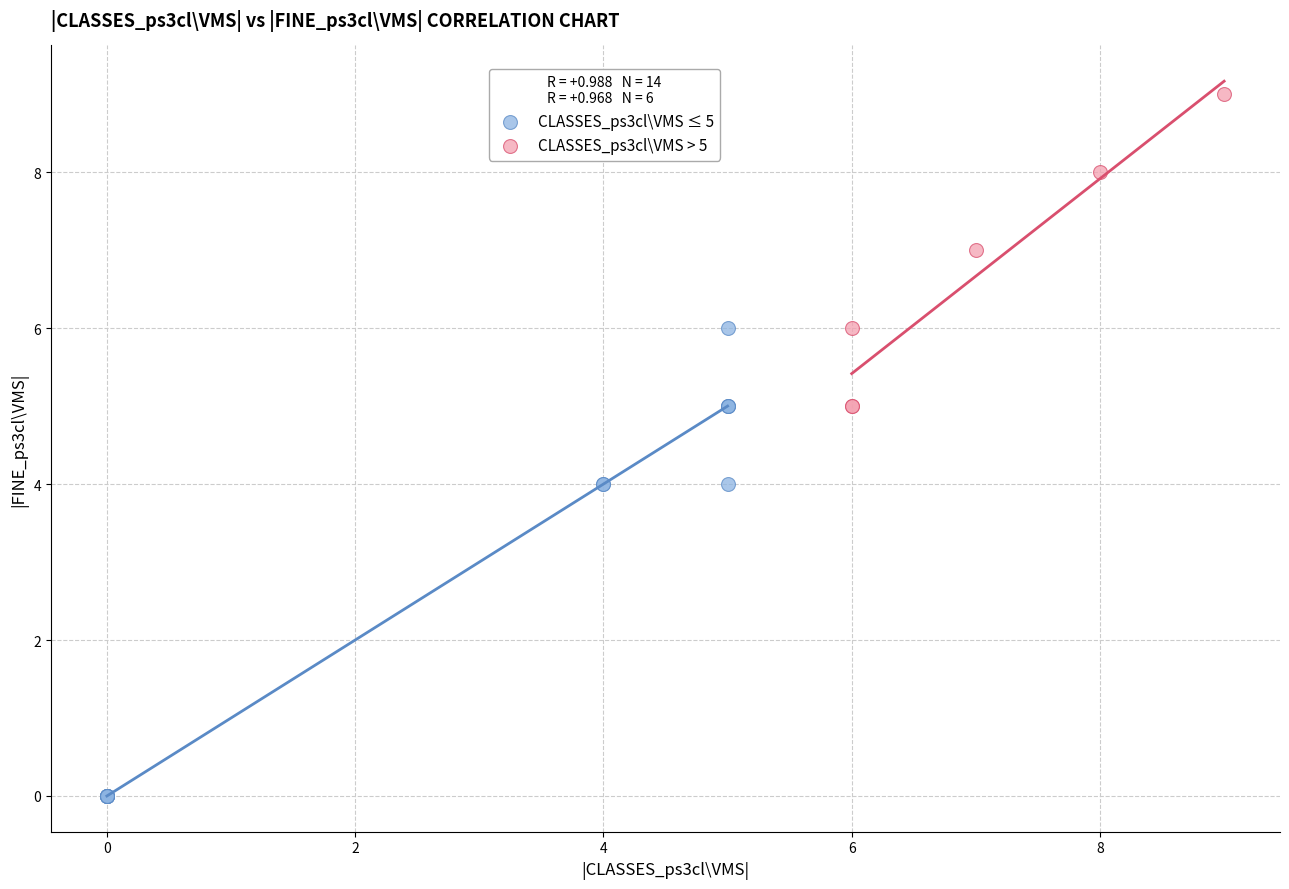

Which series has the widest spread of Y values?

CLASSES_ps3cl\VMS ≤ 5